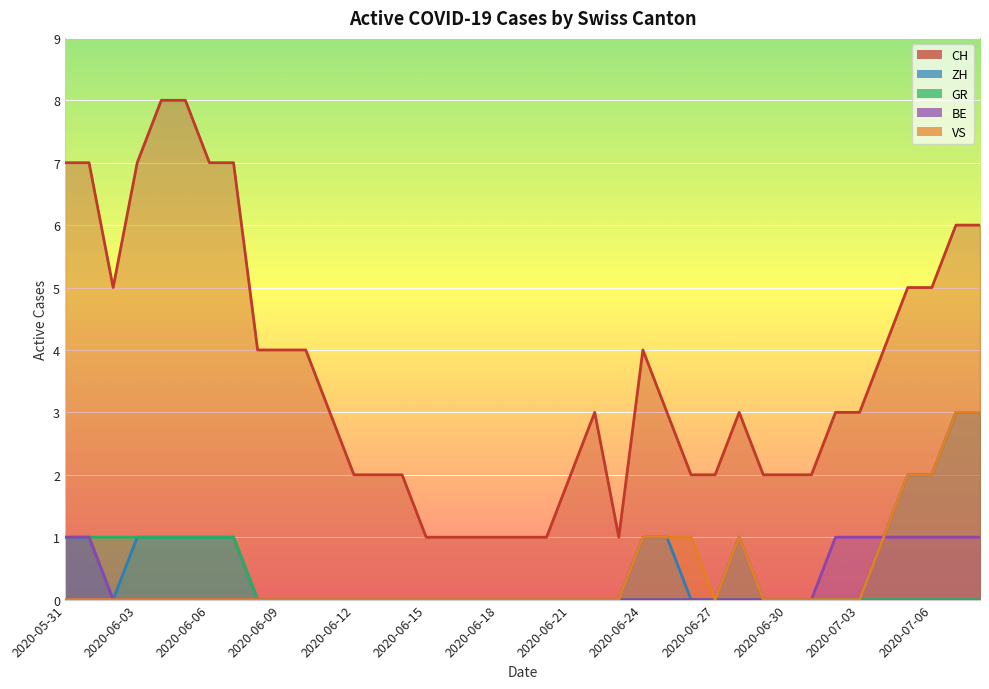

What position from the right is 2020-06-28?

11